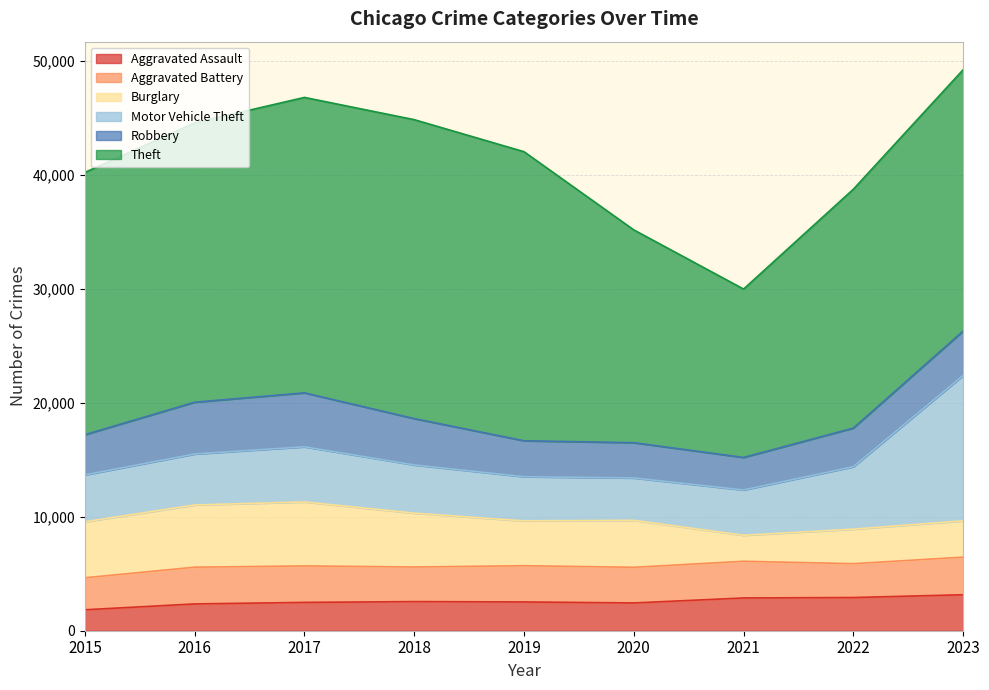

What is the value of the Aggravated Battery point at the 2nd from the left?

3222